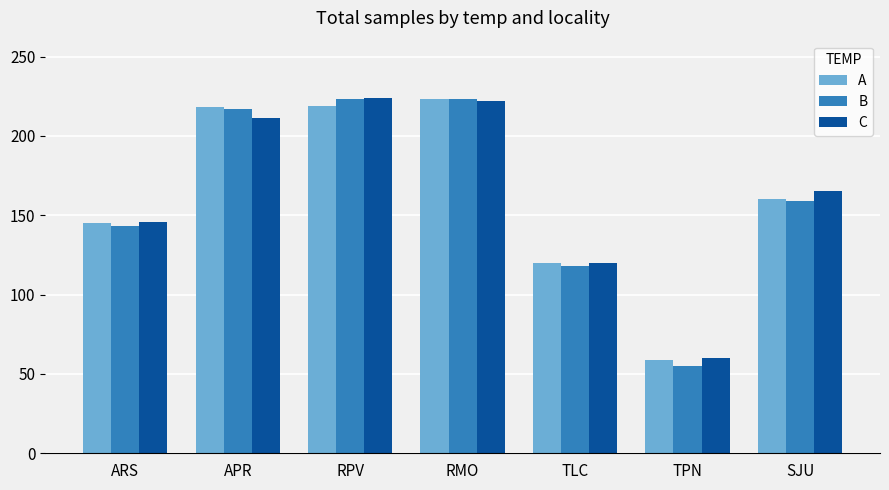

What position from the right is TLC?

3